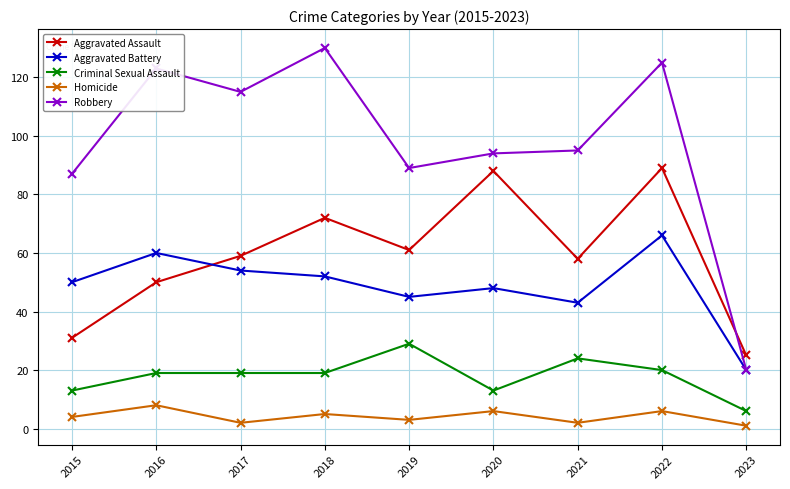

True or false: Criminal Sexual Assault has a value of 19 at 2017.

True